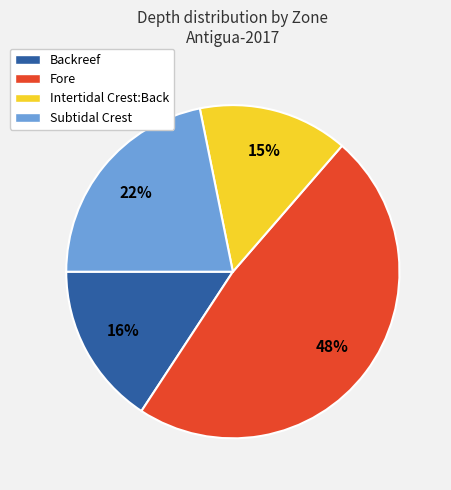

How many slices are in this pie chart?

4